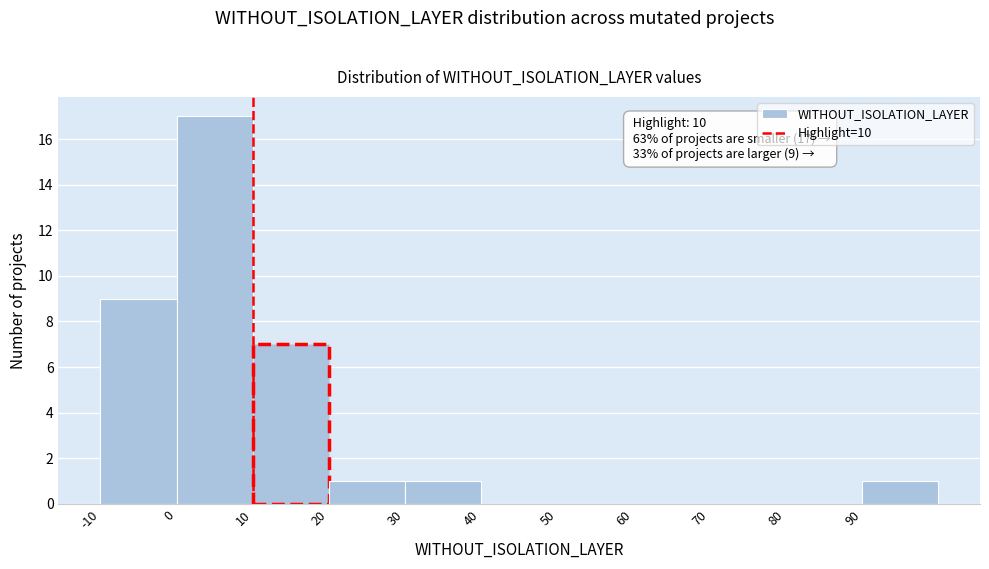

Over which range of the x-axis is the bar tallest?

0 to 10